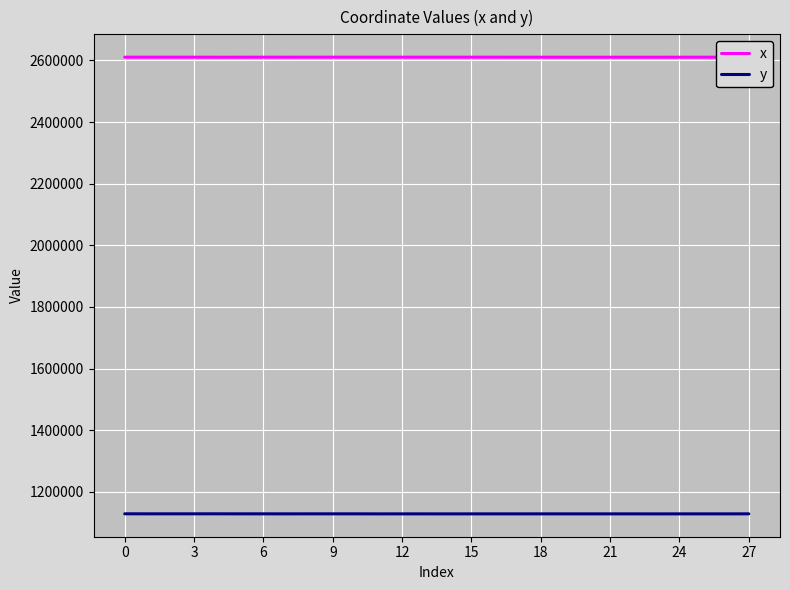

What is the sum of all y values?

31605658.6